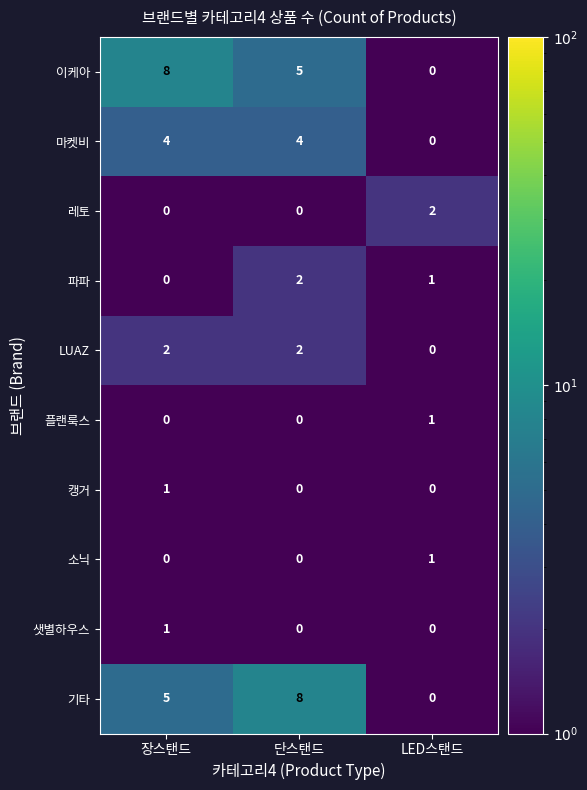

What is the spread (max minus min) of values at 단스탠드?

8